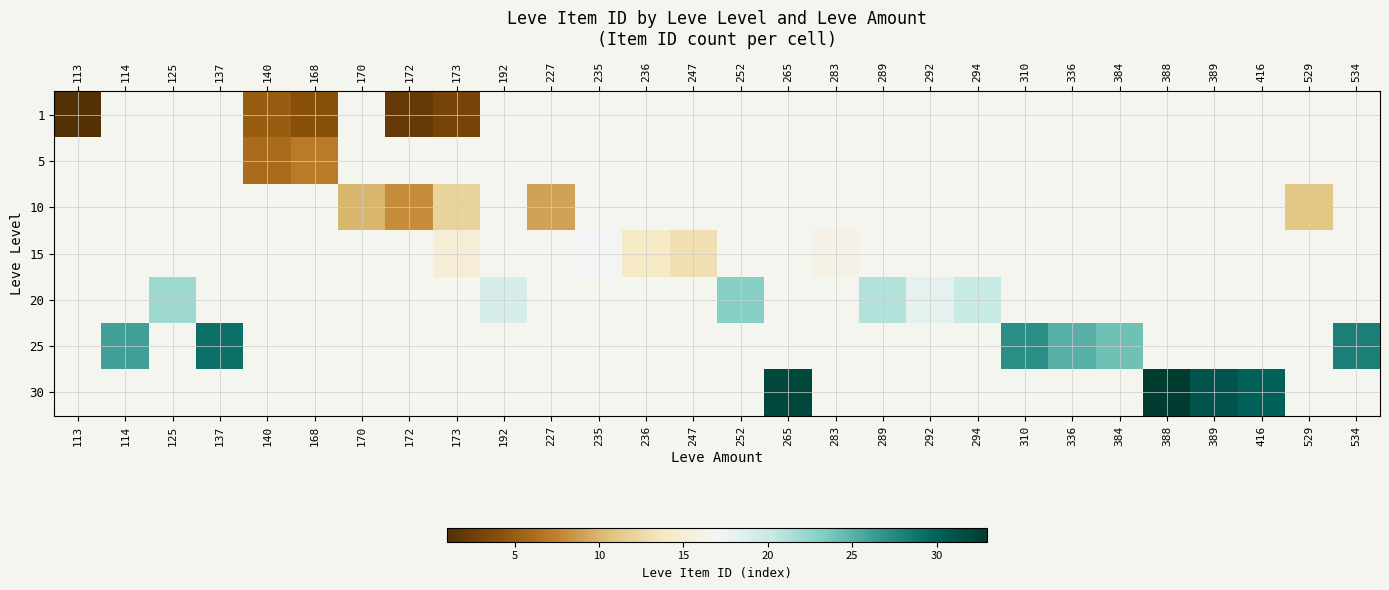

Is the value of 1 at 227 greater than the value of 10 at 227?

No